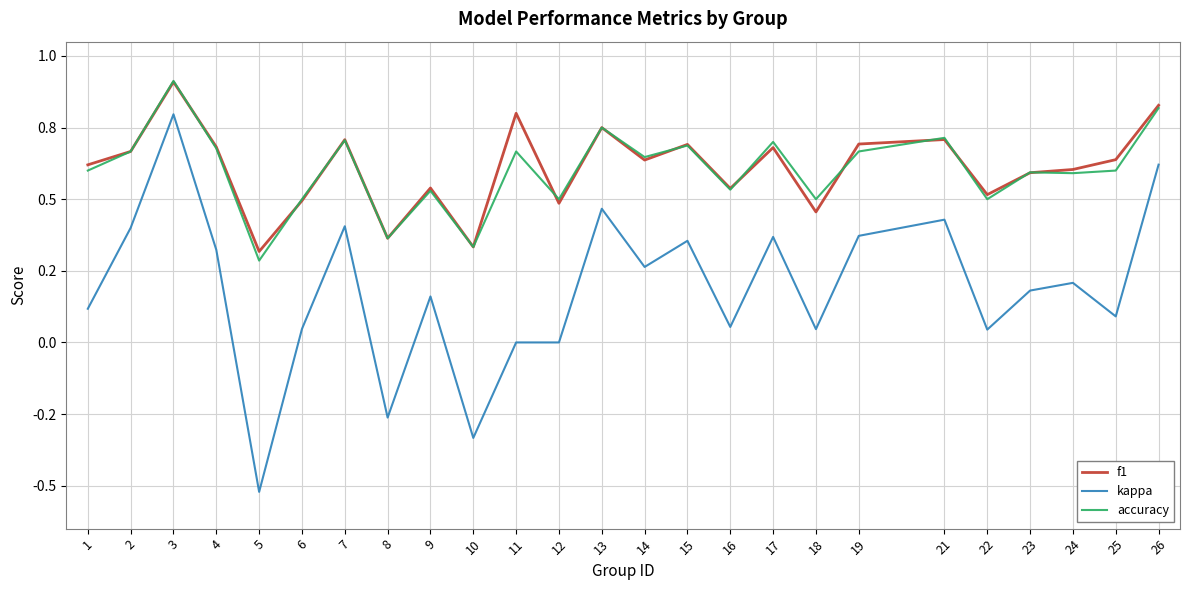

What is the difference between the kappa values at 5 and 18?

0.6